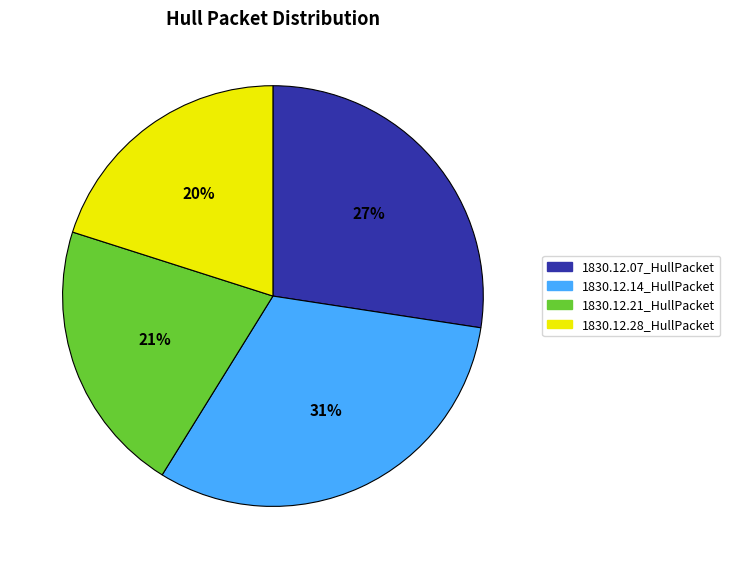

Does 1830.12.07_HullPacket account for over 50% of the chart?

No